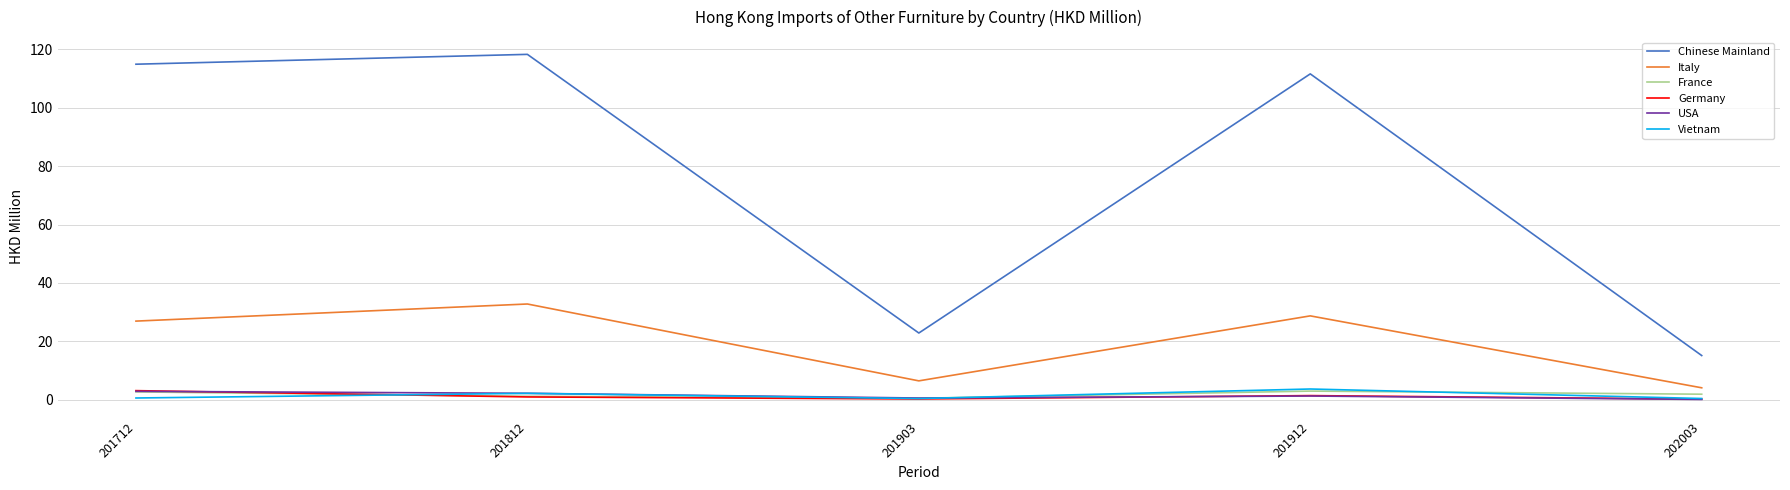

How many lines are shown in the chart?

6